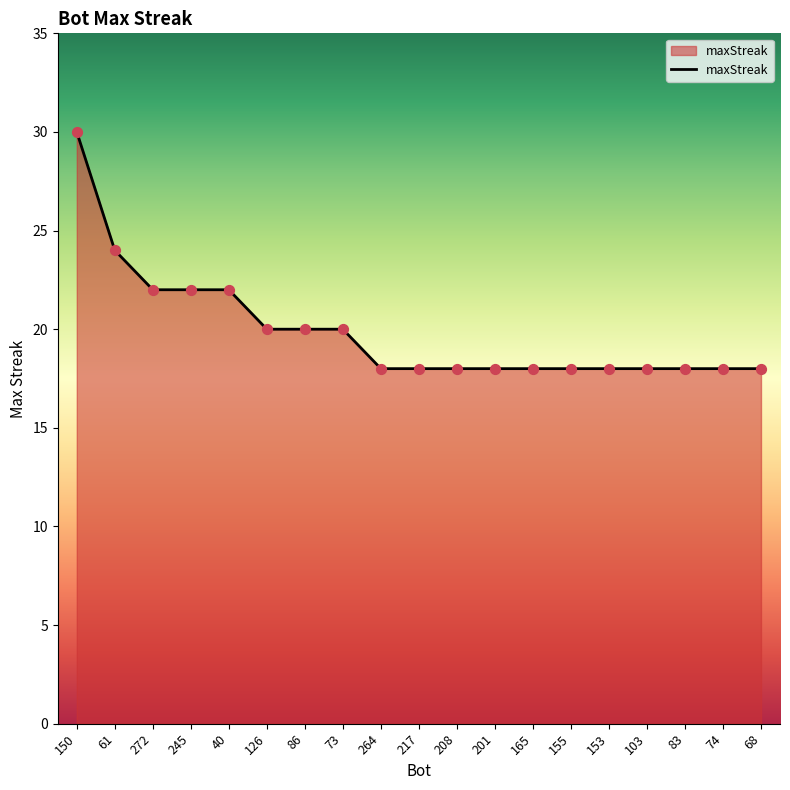

What is the change in value from 150 to 103?

-12